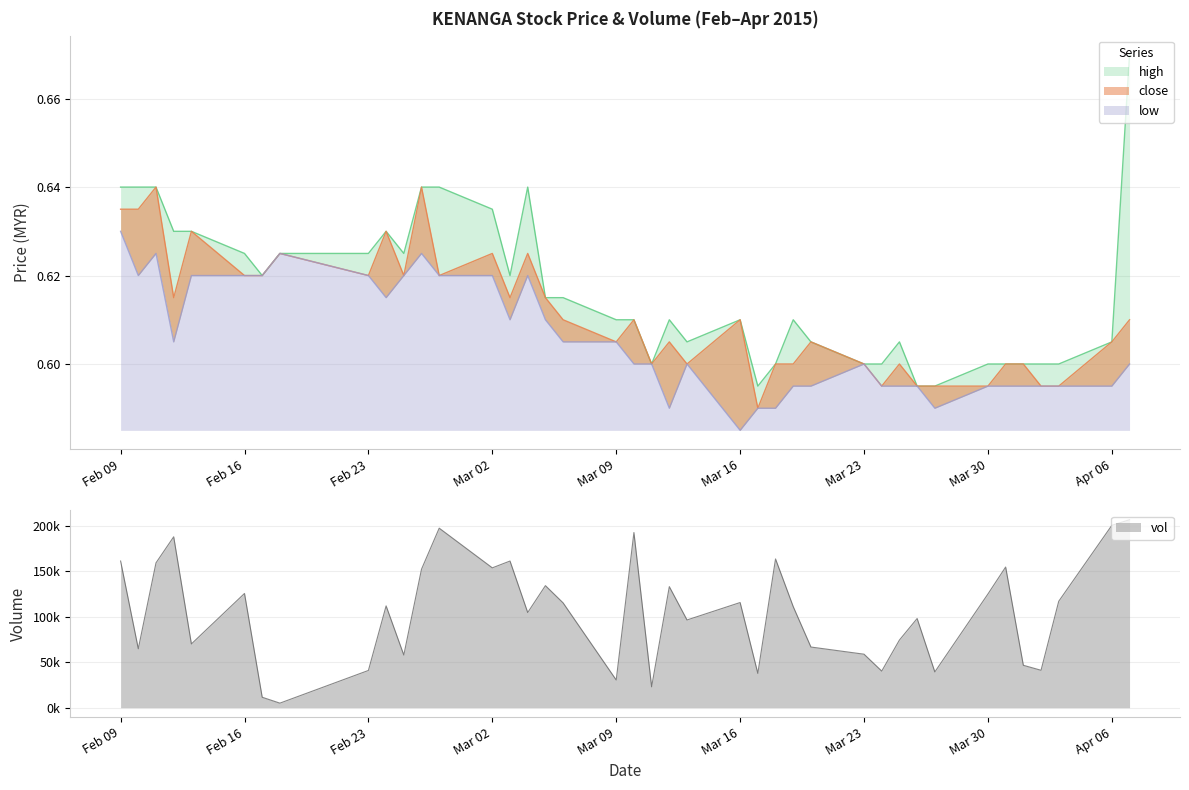

True or false: low and high intersect in this chart.

False